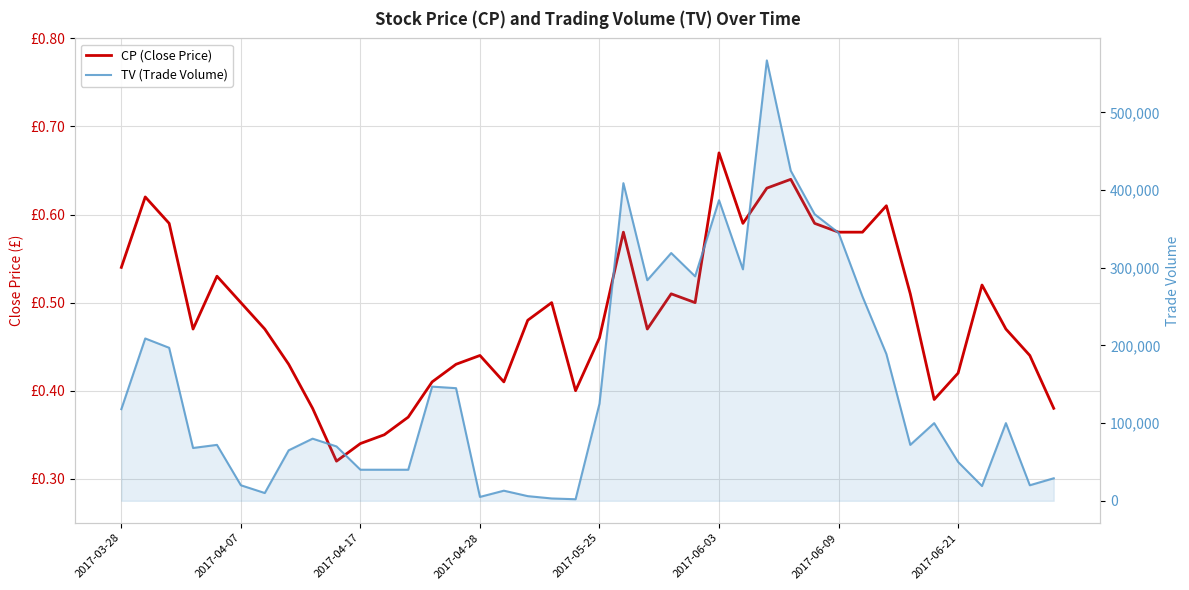

How many interior local valleys does the TV (Trade Volume) series have?

10